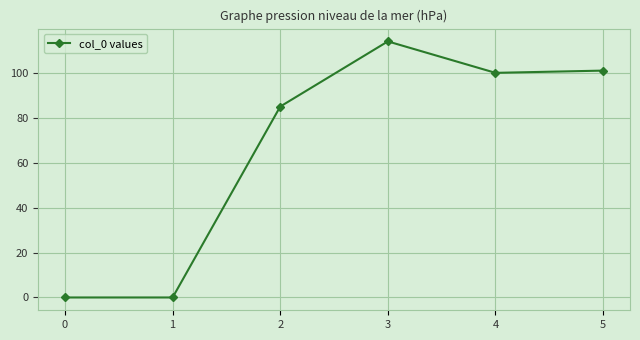

What is the greatest value displayed?

114